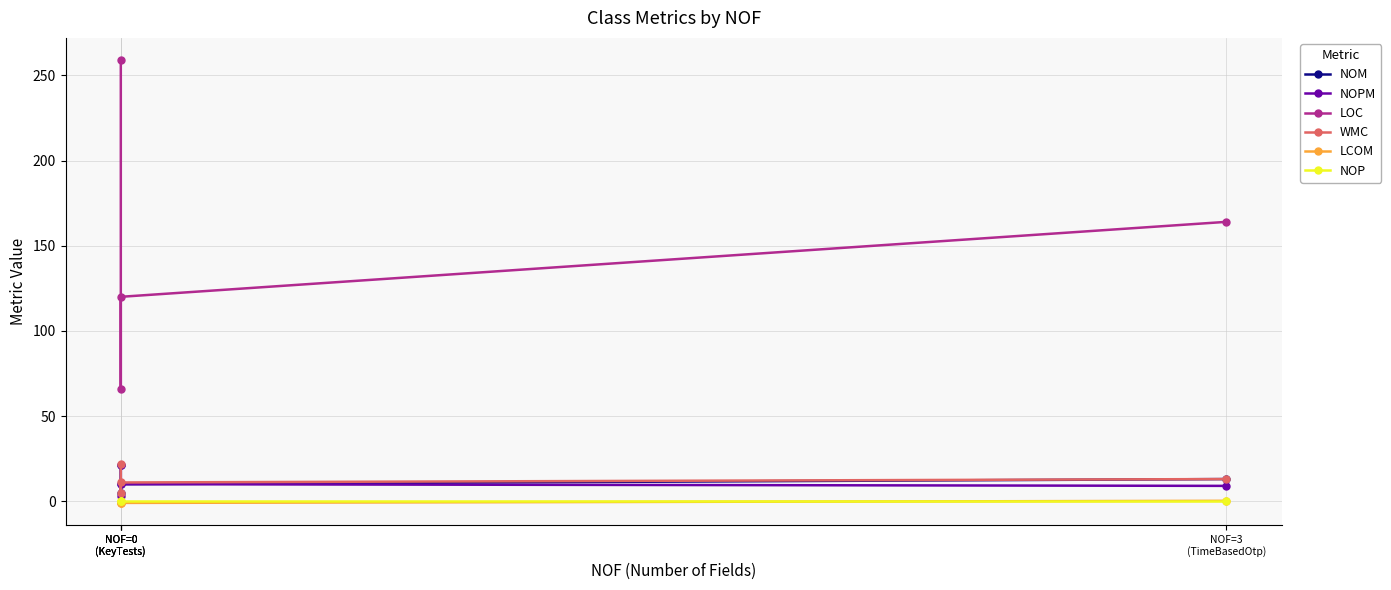

What is the highest value of the WMC series?

22.0